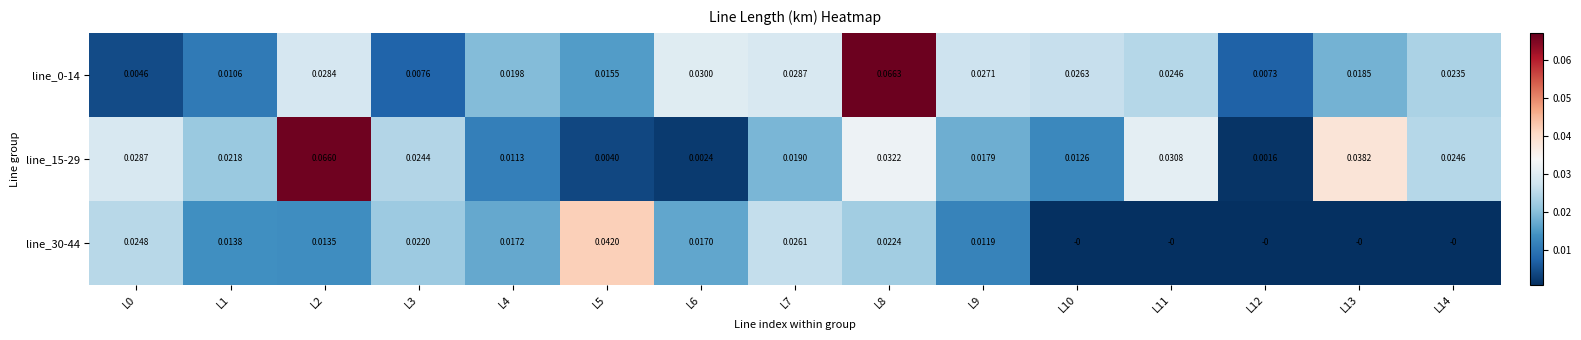

How many series are shown in this chart?

3